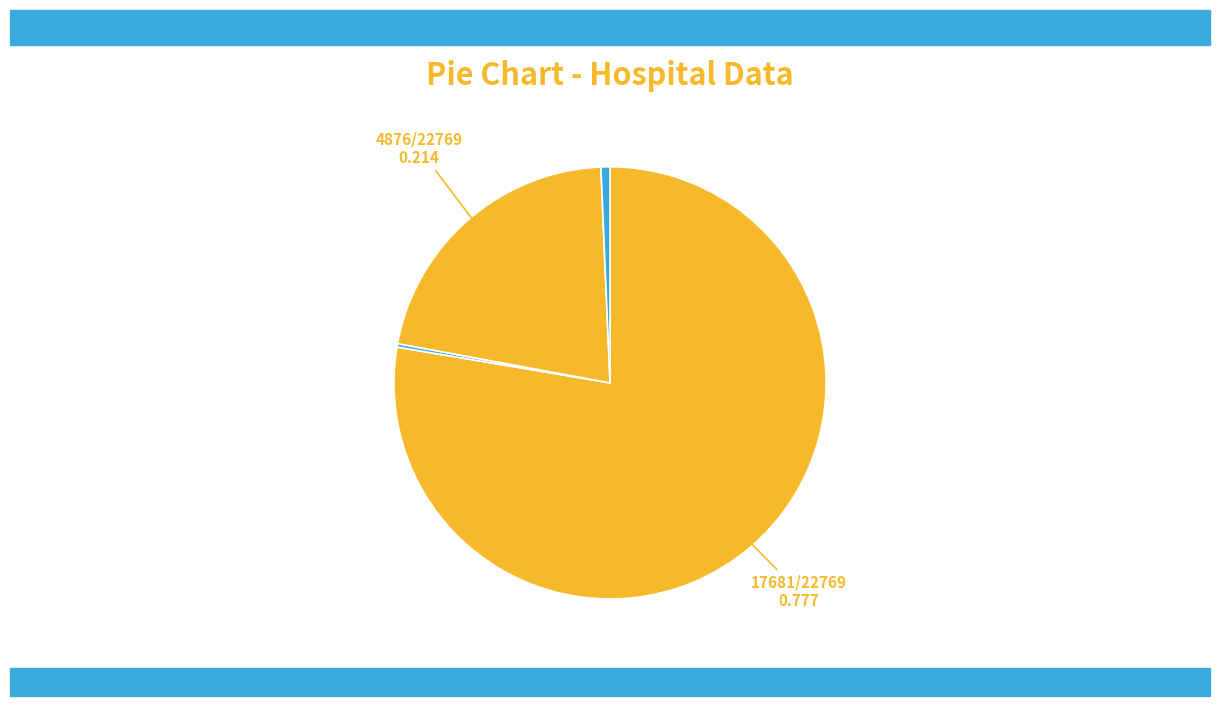

Which slice is the smallest?

countCurrentSuspected